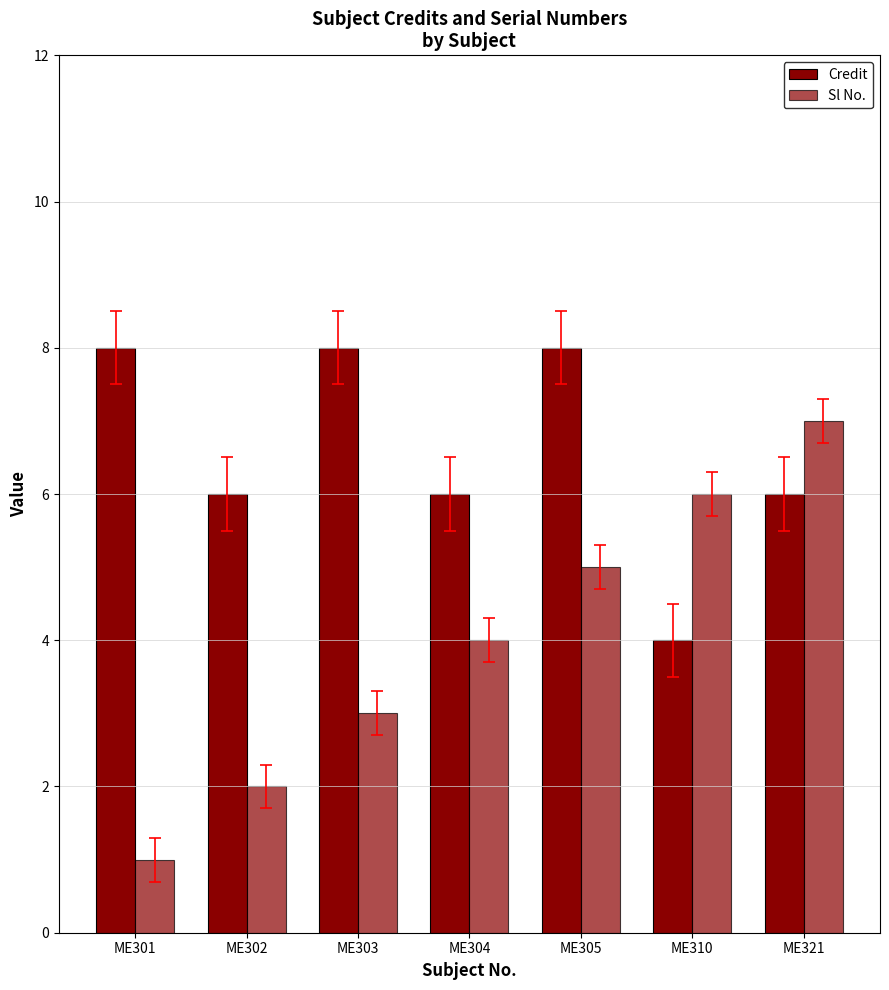

Which has a higher value, ME302 or ME303?

ME303